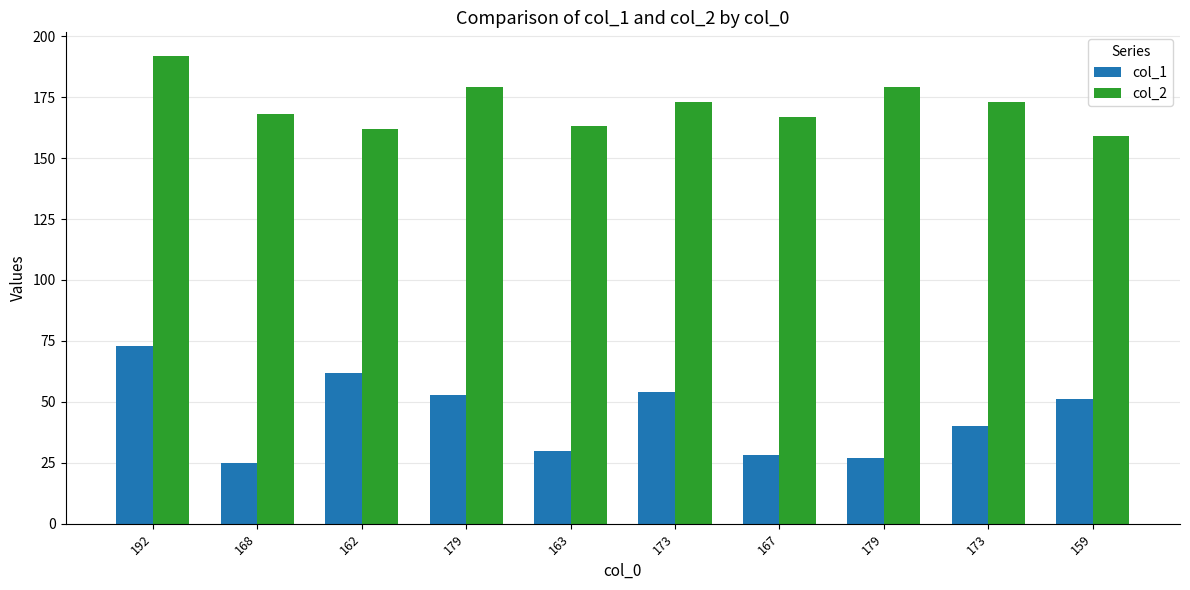

Is it true that col_2 equals 167 at 167?

True